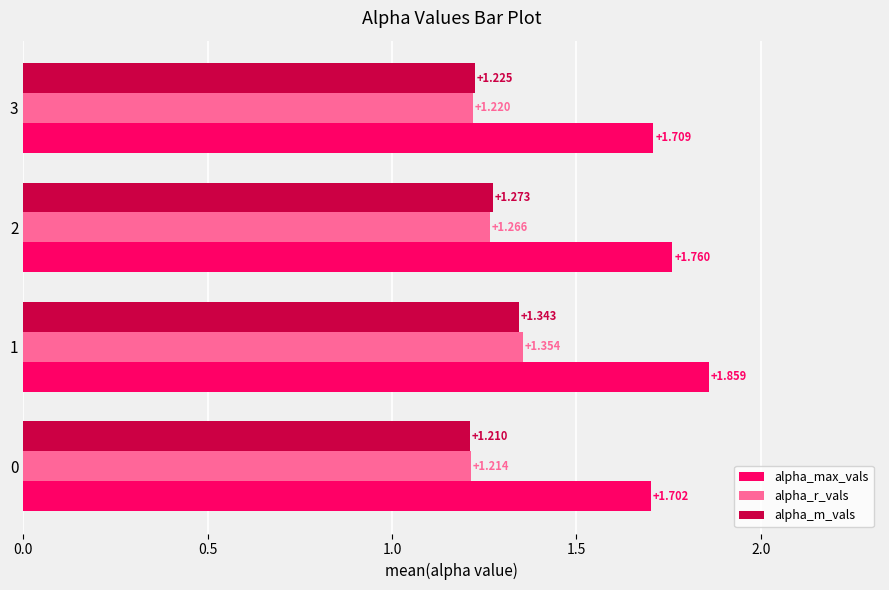

At which category is the sum across all series the highest?

1